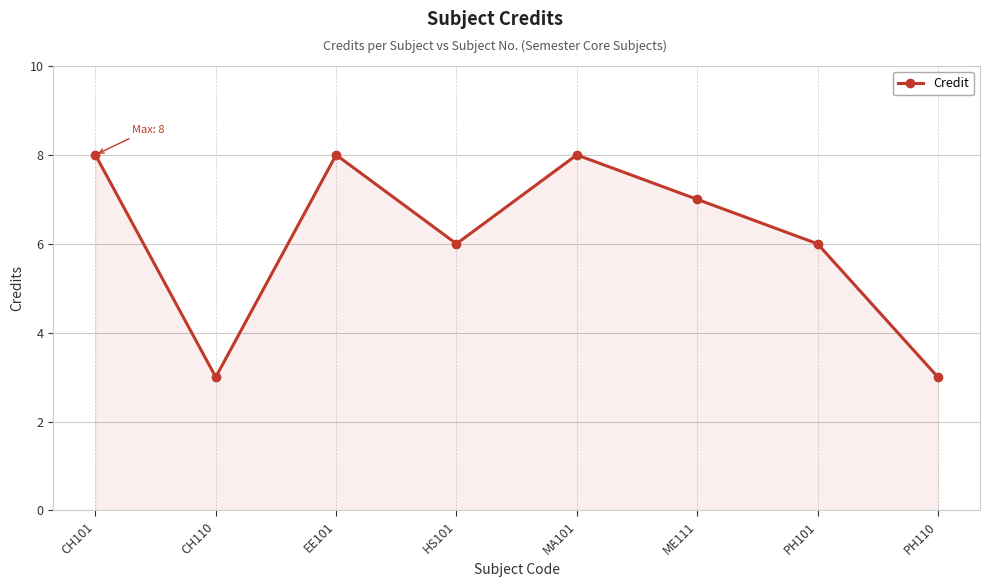

Approximately how many times larger is the value at MA101 compared to PH110?

2.7